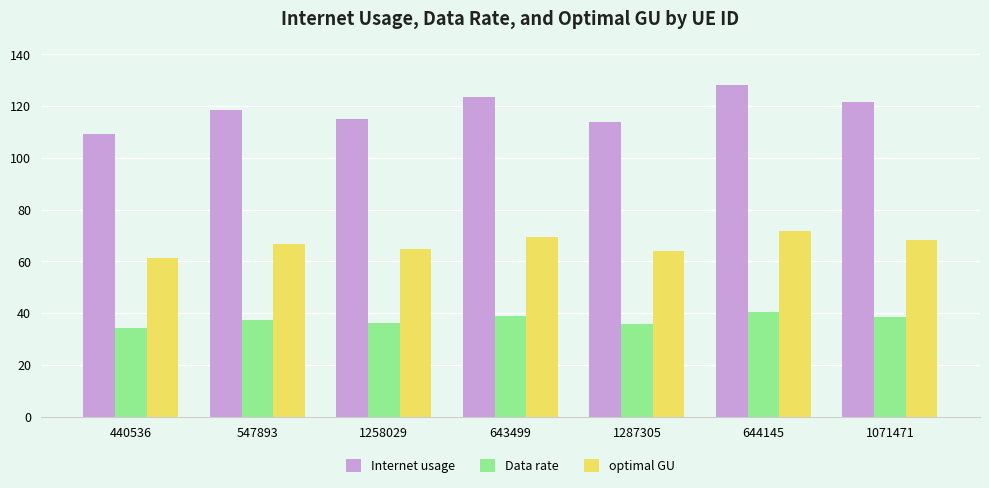

List the series in order of their overall mean, highest first.

Internet usage, optimal GU, Data rate